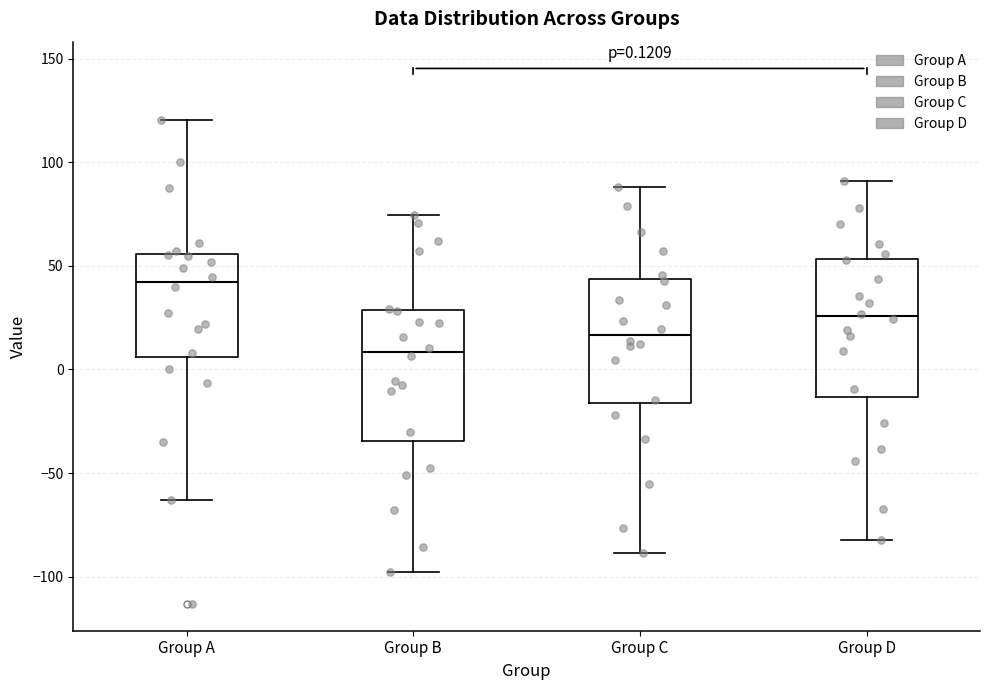

Which box has the lowest median line?

Group B